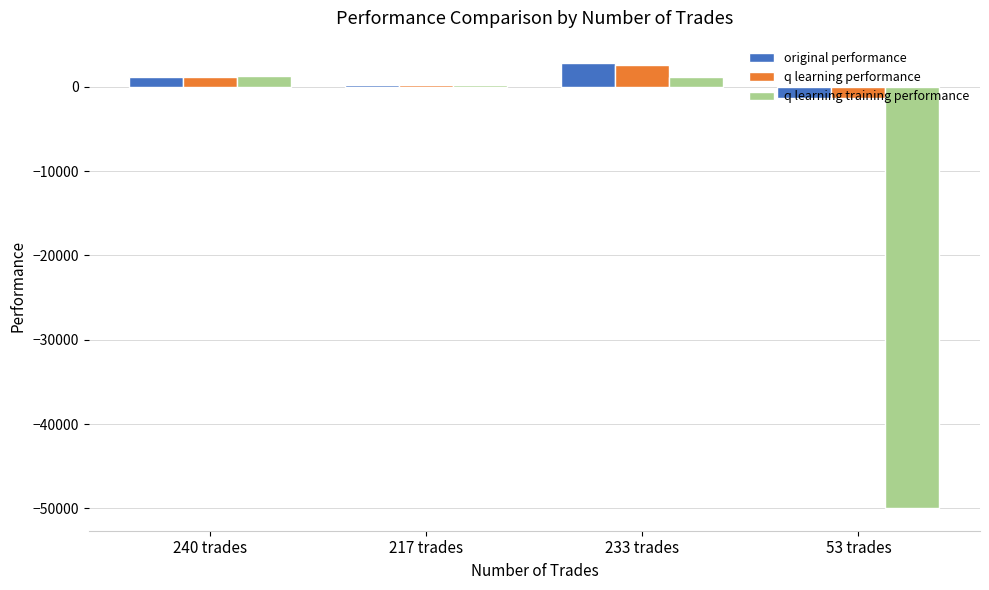

Is the value of q learning performance at 53 trades greater than the value of q learning training performance at 53 trades?

Yes